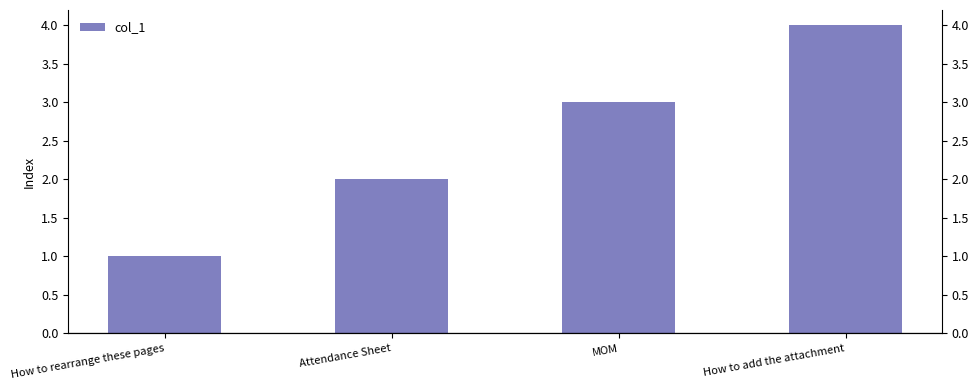

Rank the categories by value from lowest to highest.

How to rearrange these pages, Attendance Sheet, MOM, How to add the attachment